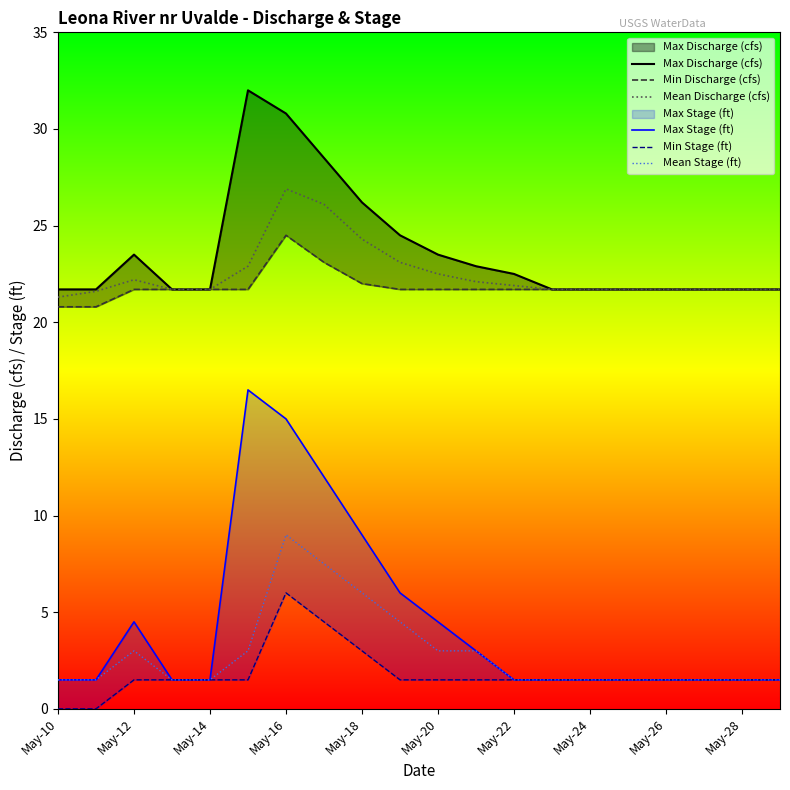

List the series in order of their peak value, highest first.

Max Discharge (cfs), Mean Discharge (cfs), Min Discharge (cfs), Max Stage (ft), Mean Stage (ft), Min Stage (ft)